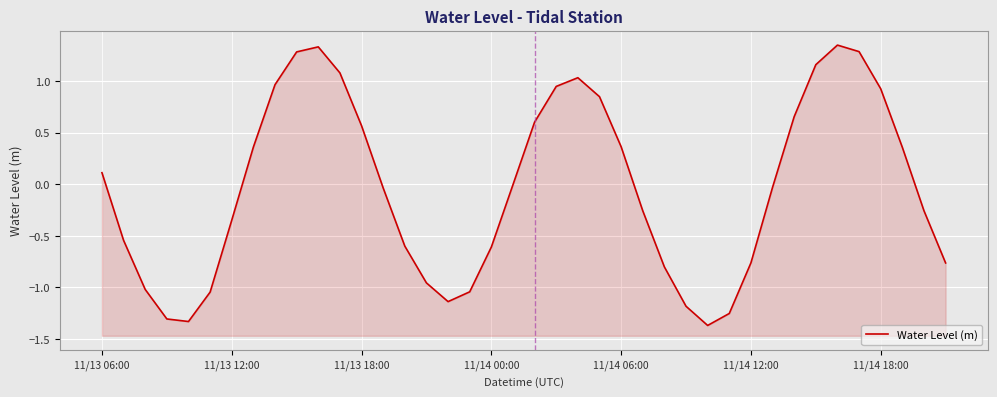

True or false: there are more than 2 points higher than both neighbors.

True